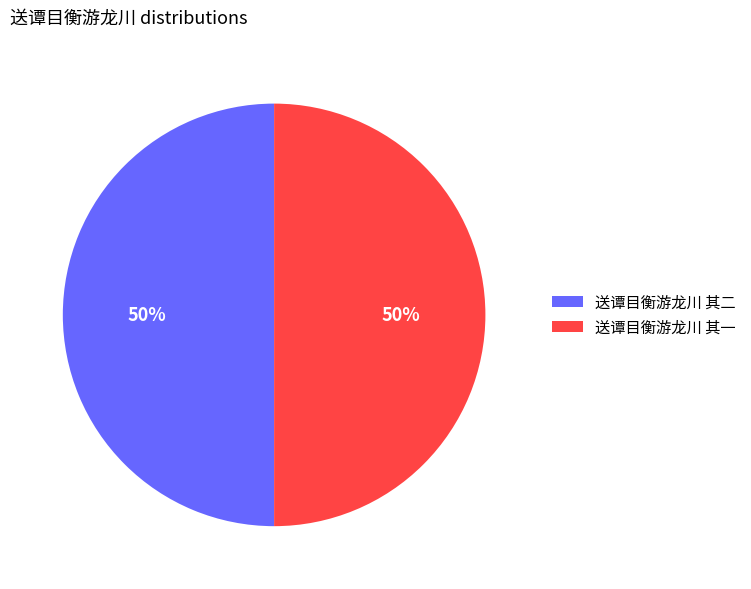

What percentage is the 送谭目衡游龙川 其一 slice, to the nearest percent?

50%